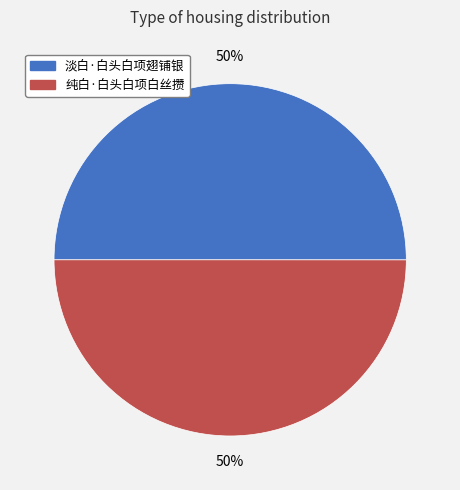

The 淡白·白头白项翅铺银 slice represents 50% of the pie. True or false?

True